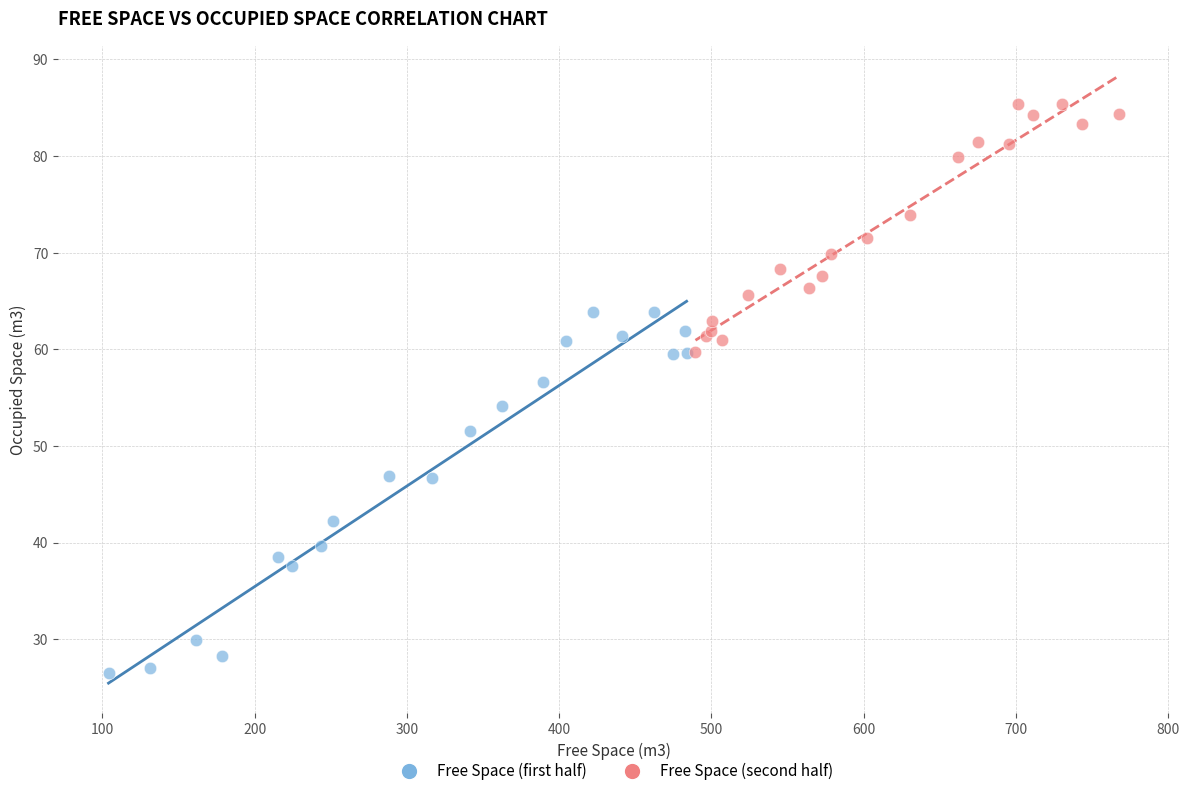

What are all the series names shown in the legend?

Free Space (first half), Free Space (second half)